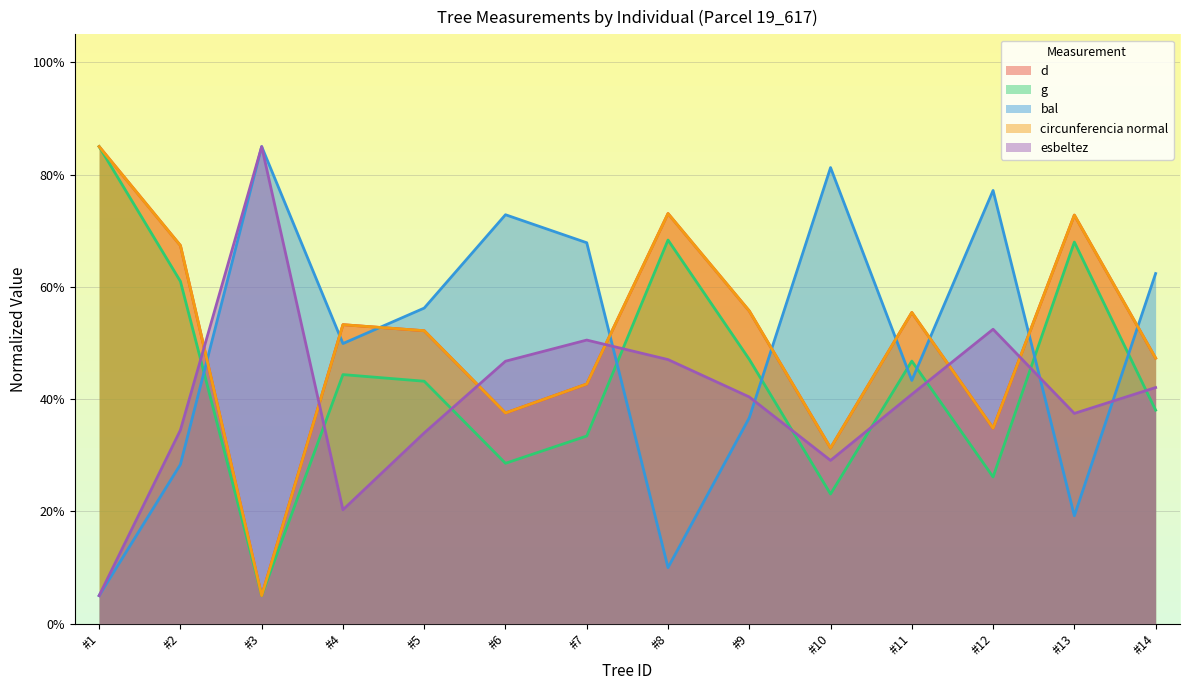

At which category does bal reach its first local peak?

#3